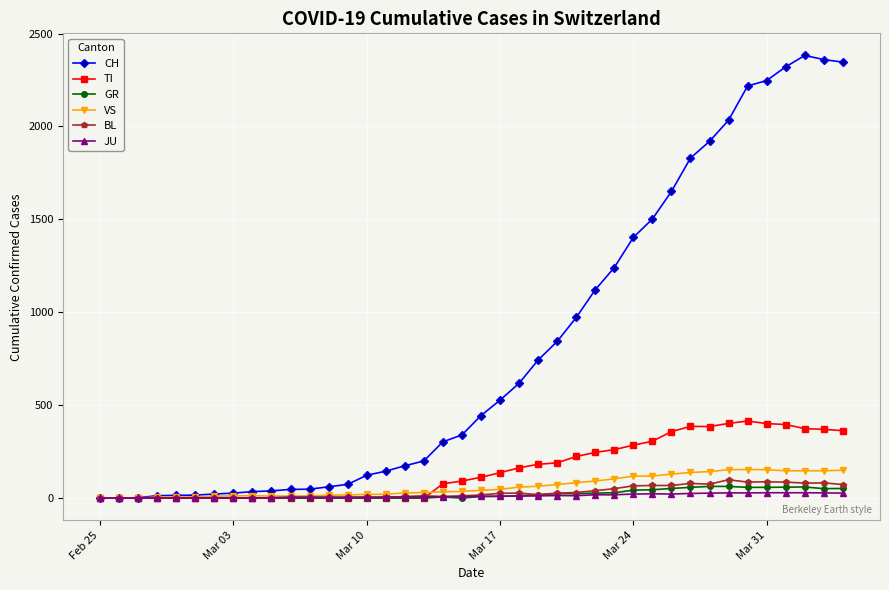

Which series has the largest total across all categories?

CH